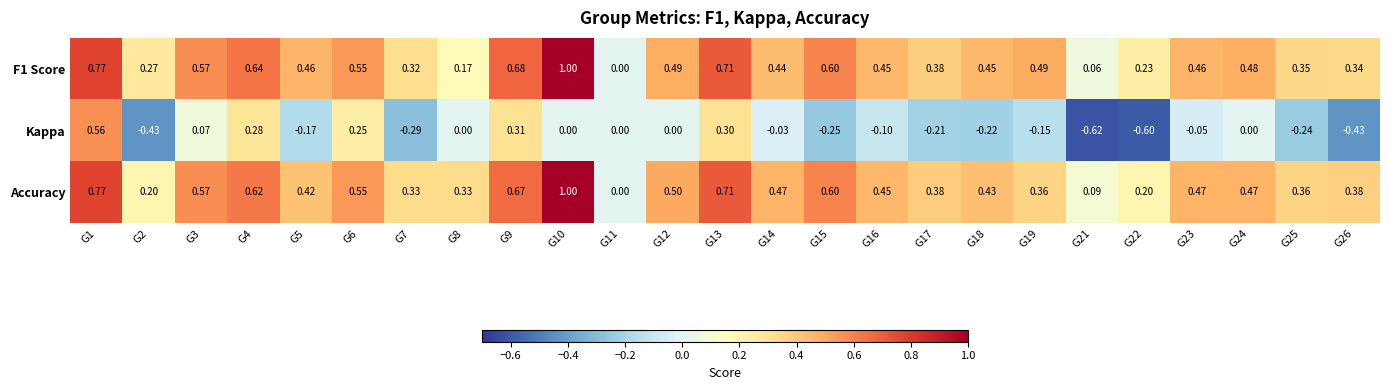

Is the value of Kappa at G5 greater than the value of Accuracy at G4?

No